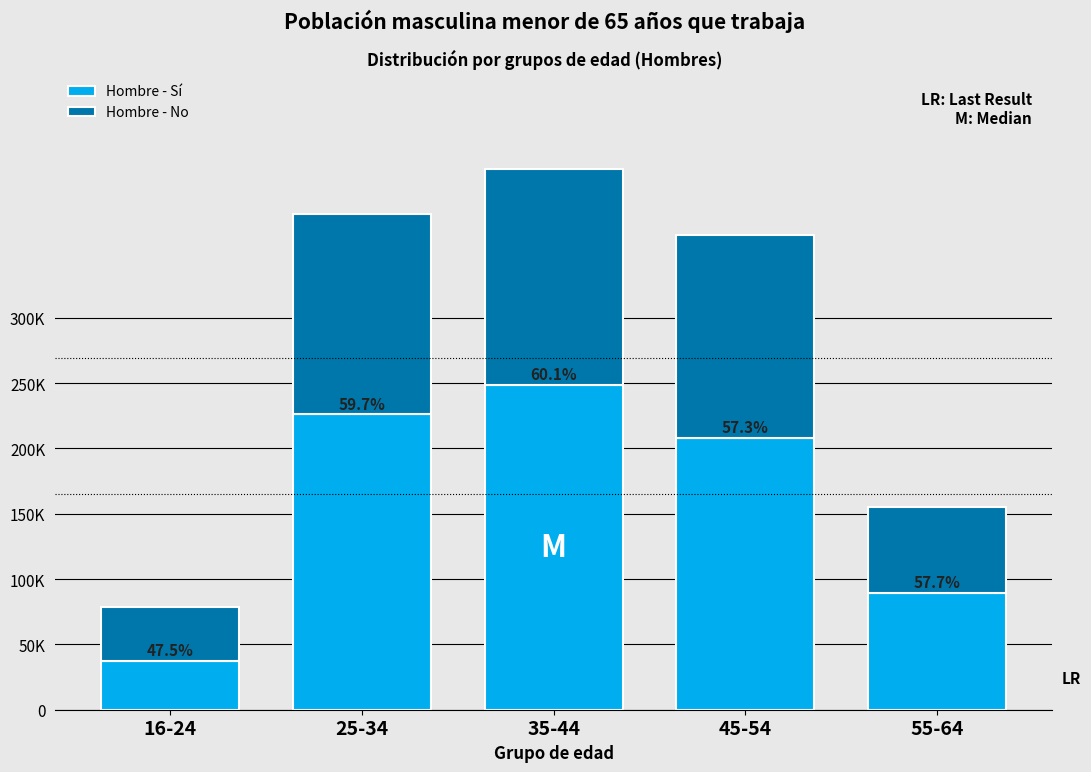

Does the chart contain any negative values?

No